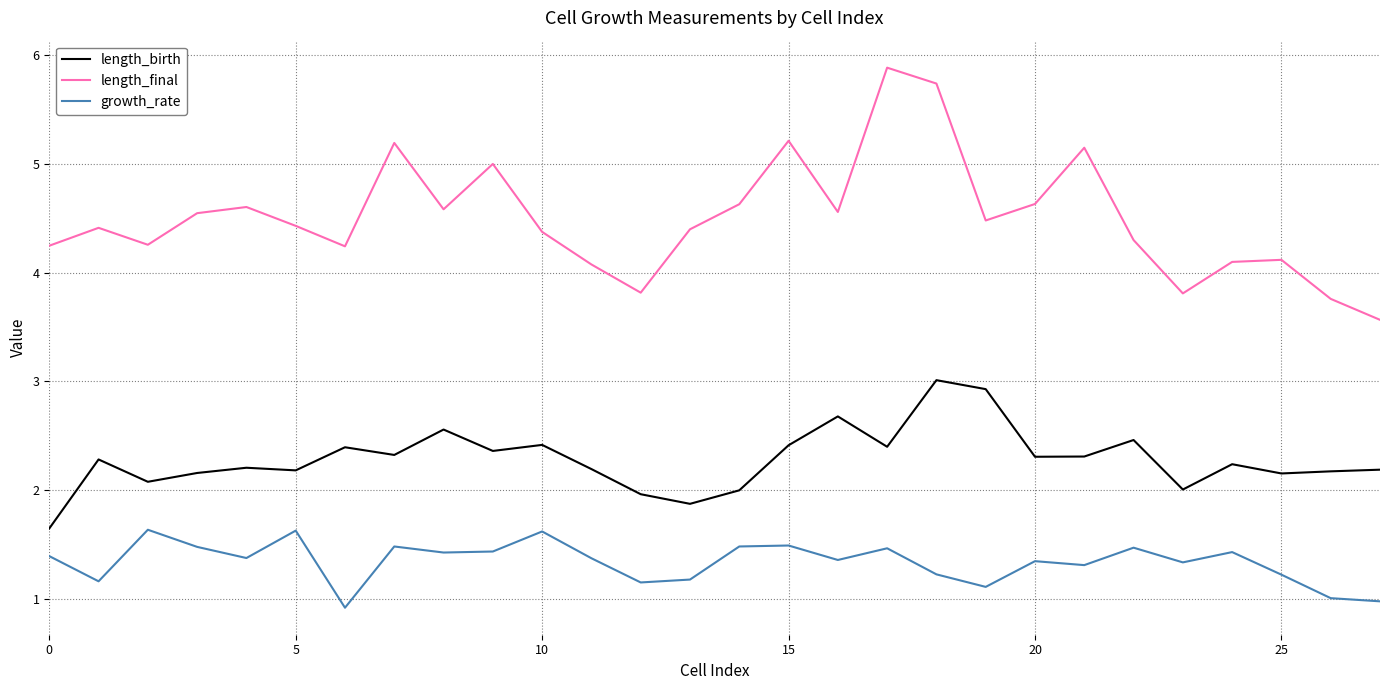

Which series has the widest spread of values?

length_final